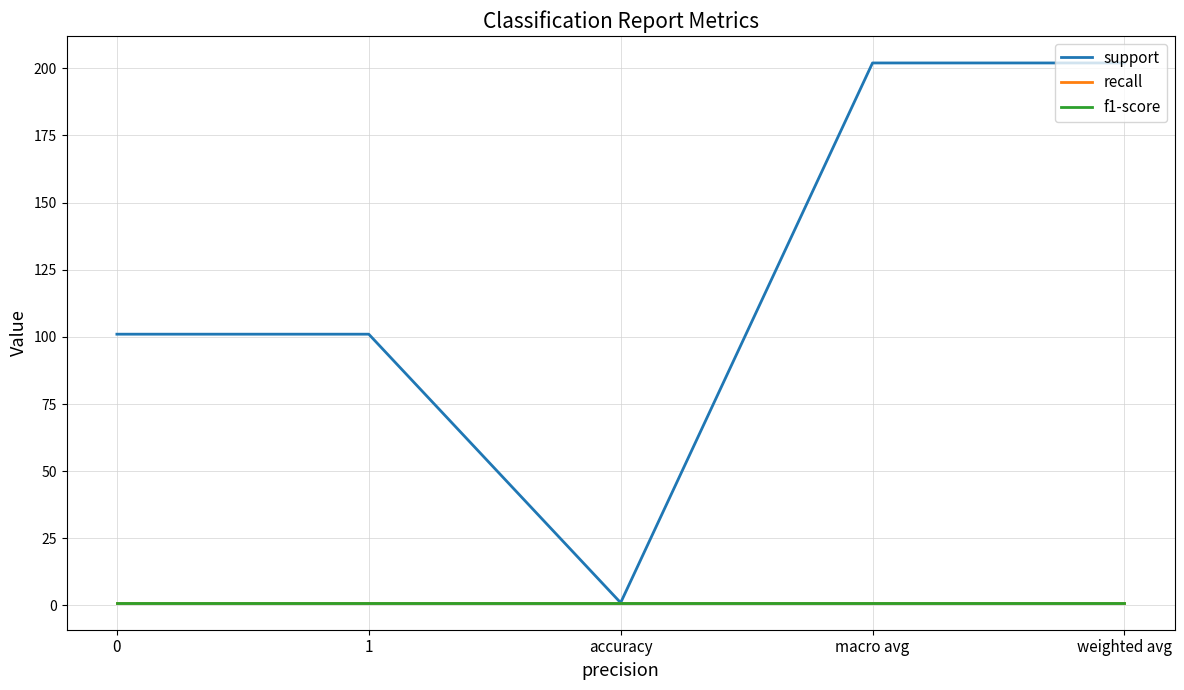

At how many categories does at least one series exceed 22?

4